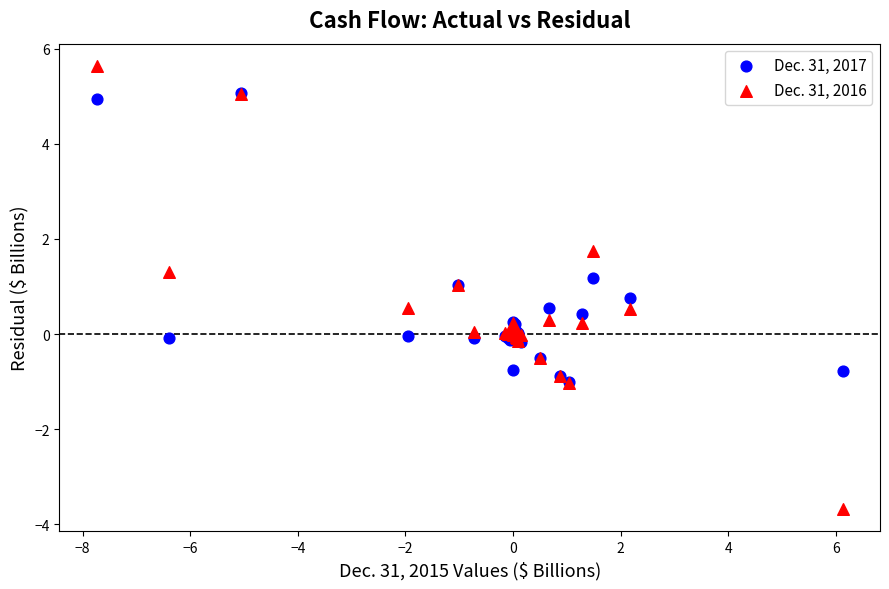

In the Dec. 31, 2017 series, what Y value is closest to 2?

1.2